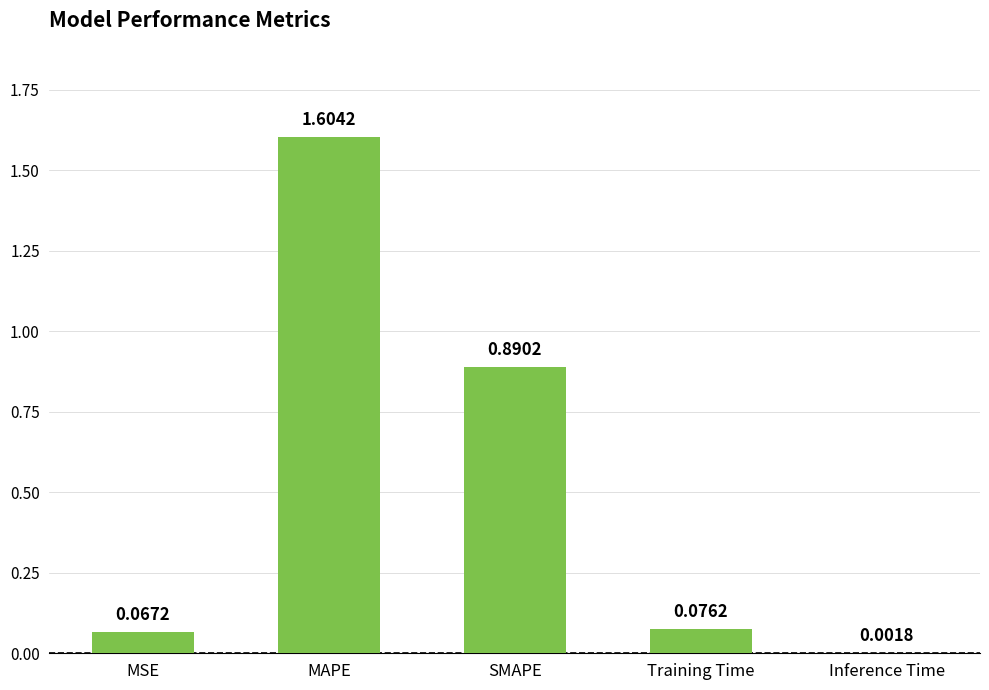

Which label corresponds to the largest value in the chart?

MAPE